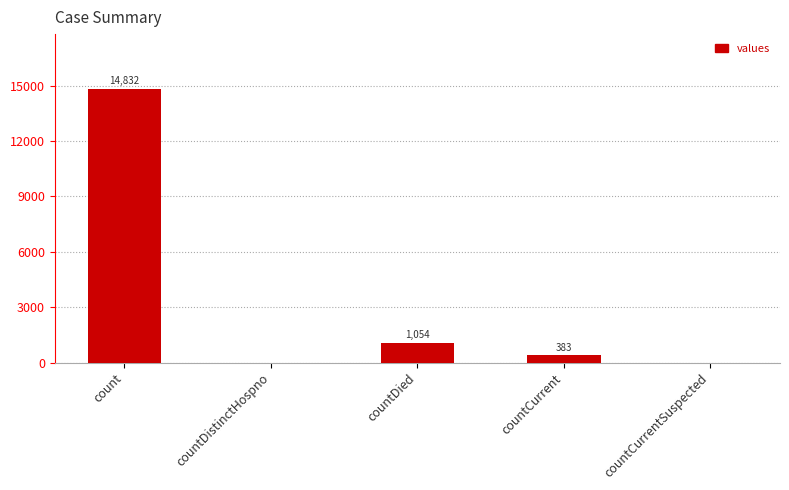

Reading left to right, extract all data points from this chart.

count=14832	countDistinctHospno=0	countDied=1054	countCurrent=383	countCurrentSuspected=0